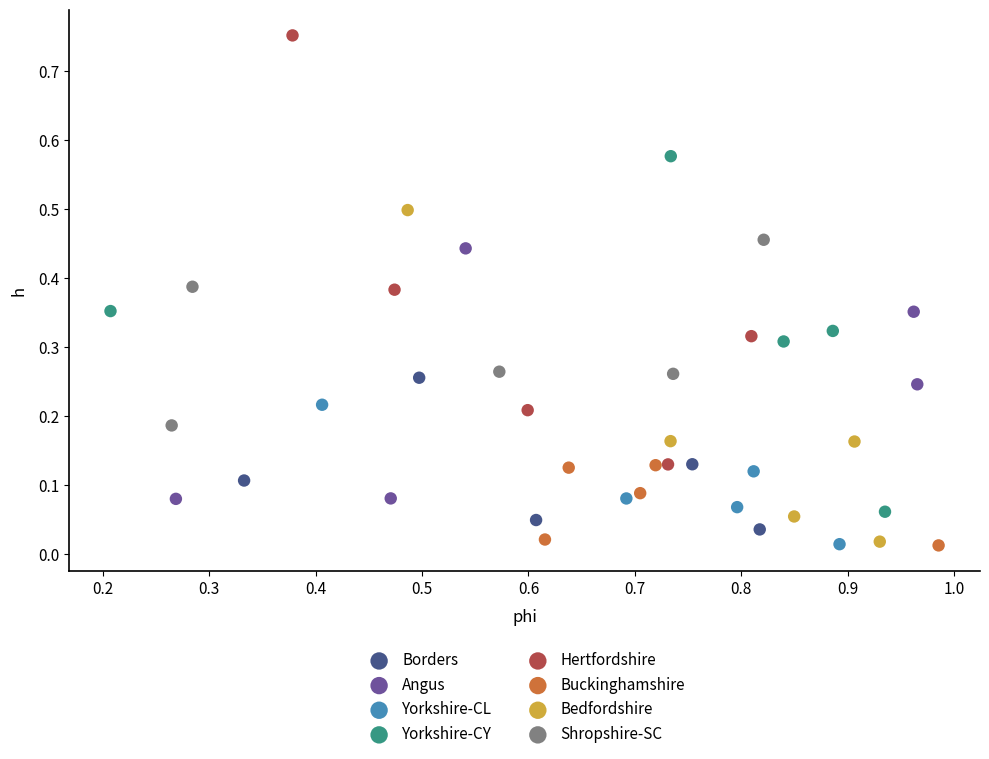

Which series contains the highest Y value?

Hertfordshire